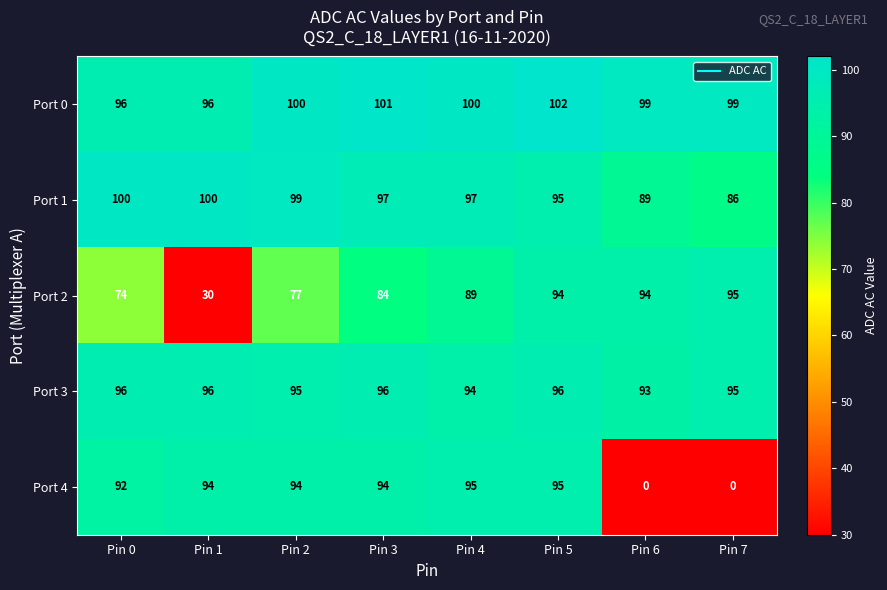

What is the maximum value for Port 1?

100